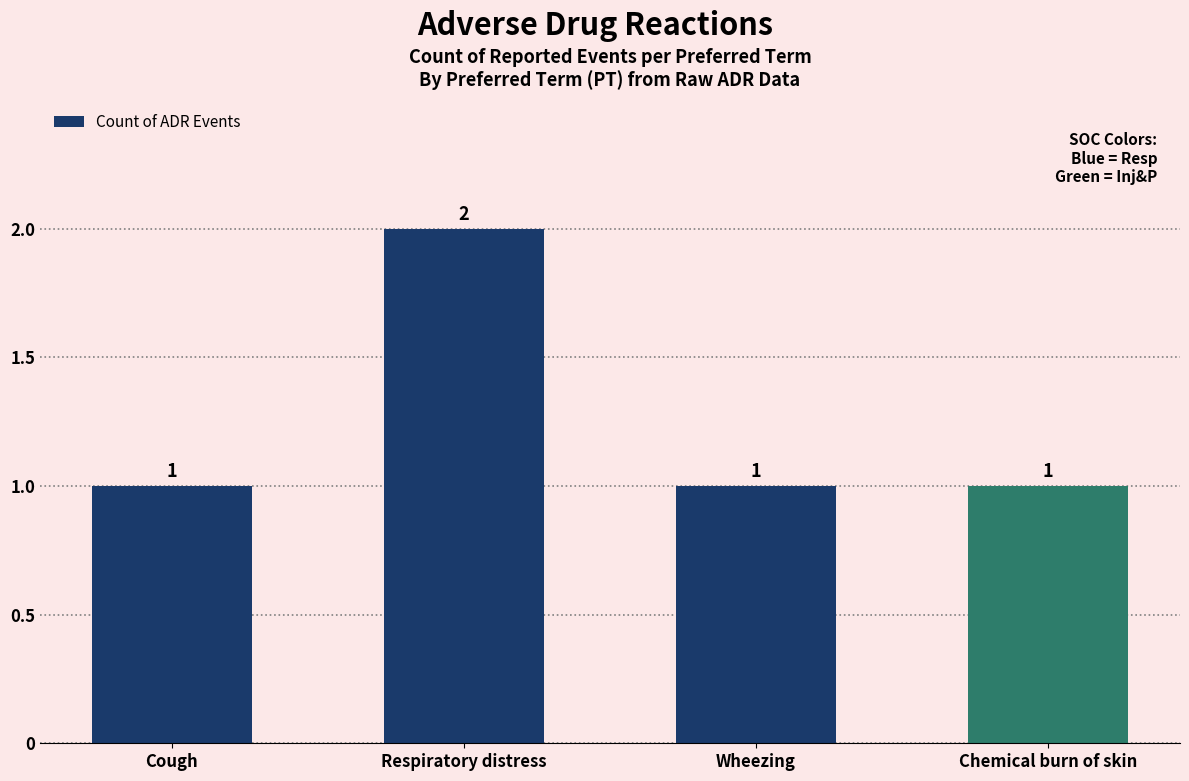

Reading left to right, list all the values displayed in this chart.

Cough=1	Respiratory distress=2	Wheezing=1	Chemical burn of skin=1